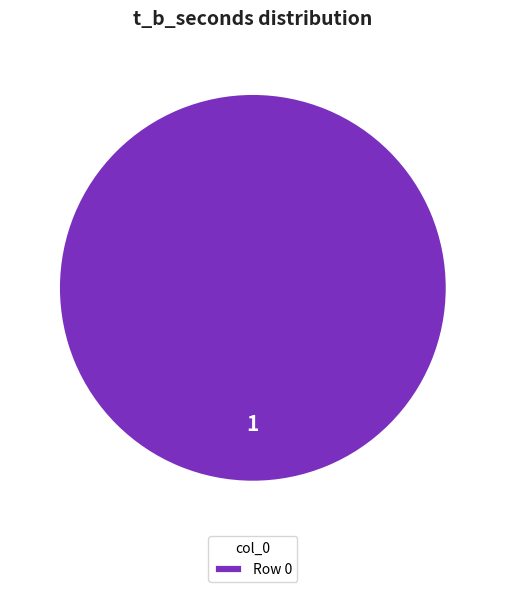

Which category accounts for the majority?

Row 0